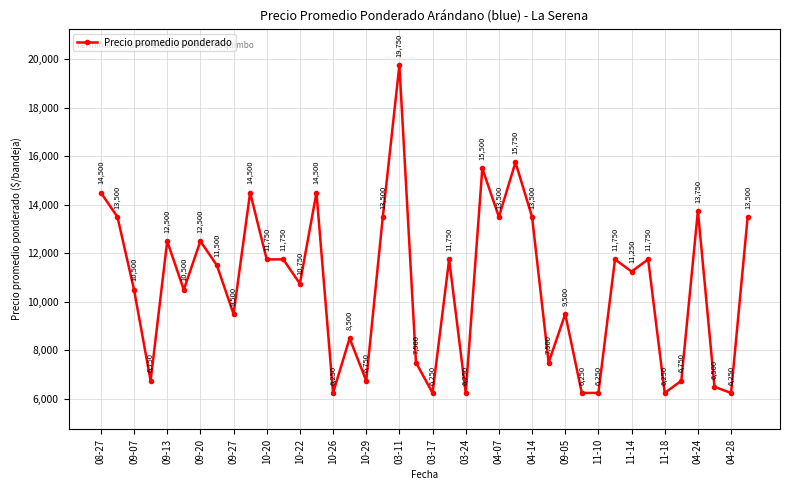

What is the maximum value shown in the chart?

19750